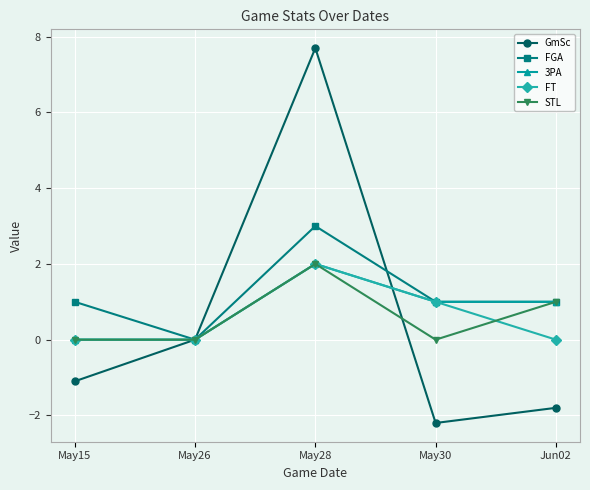

What is the smallest value displayed?

-2.2